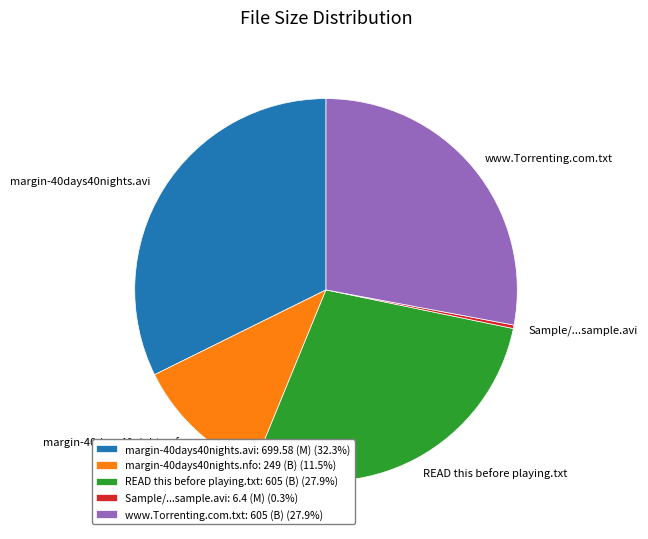

Does READ this before playing.txt account for over 50% of the chart?

No